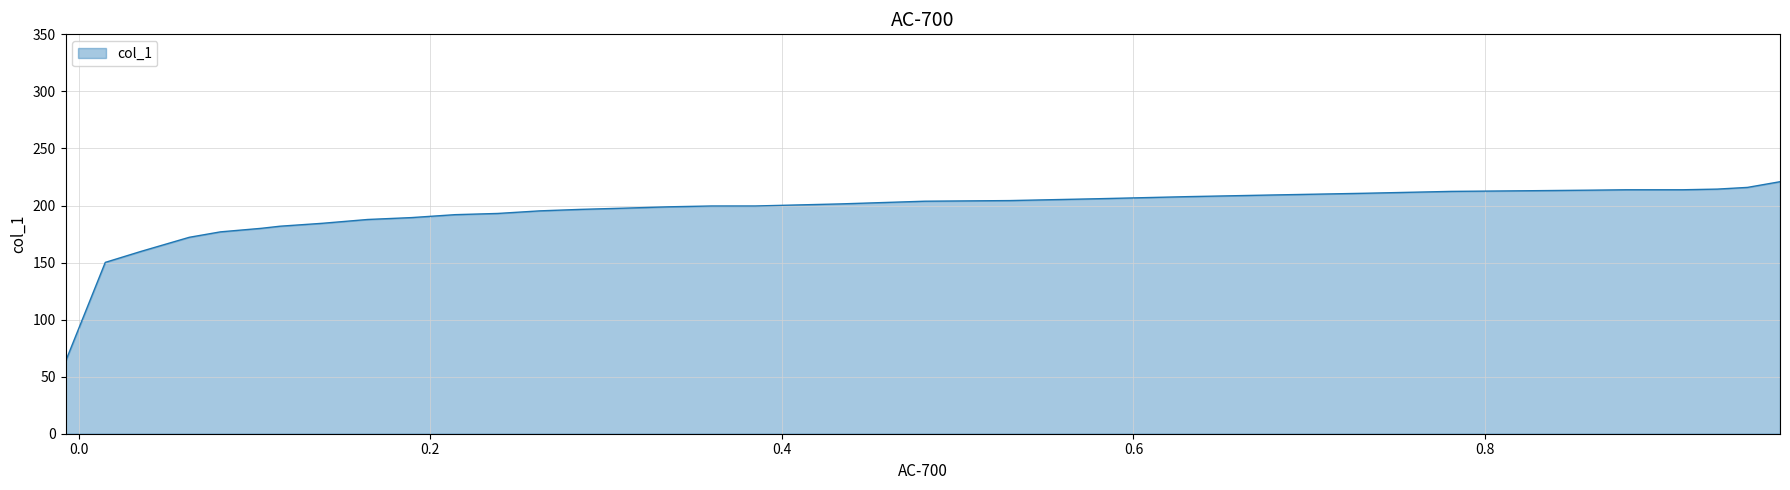

What is the sum of all values?

6378.9